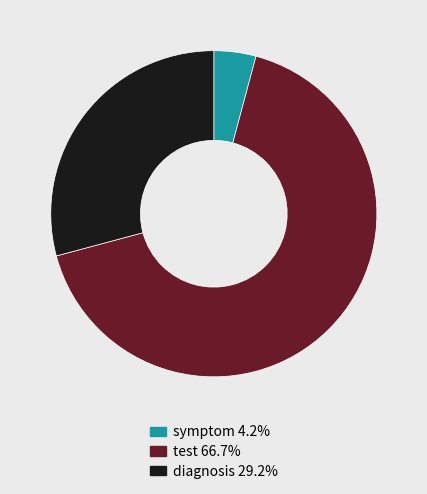

Does any single category account for the majority?

Yes